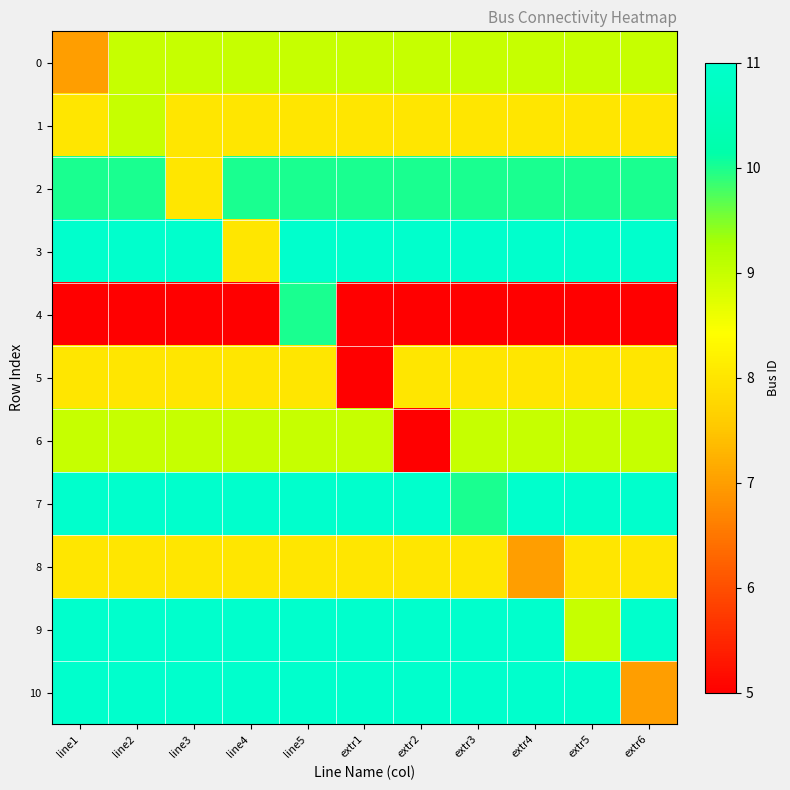

Which series has the largest total across all categories?

7